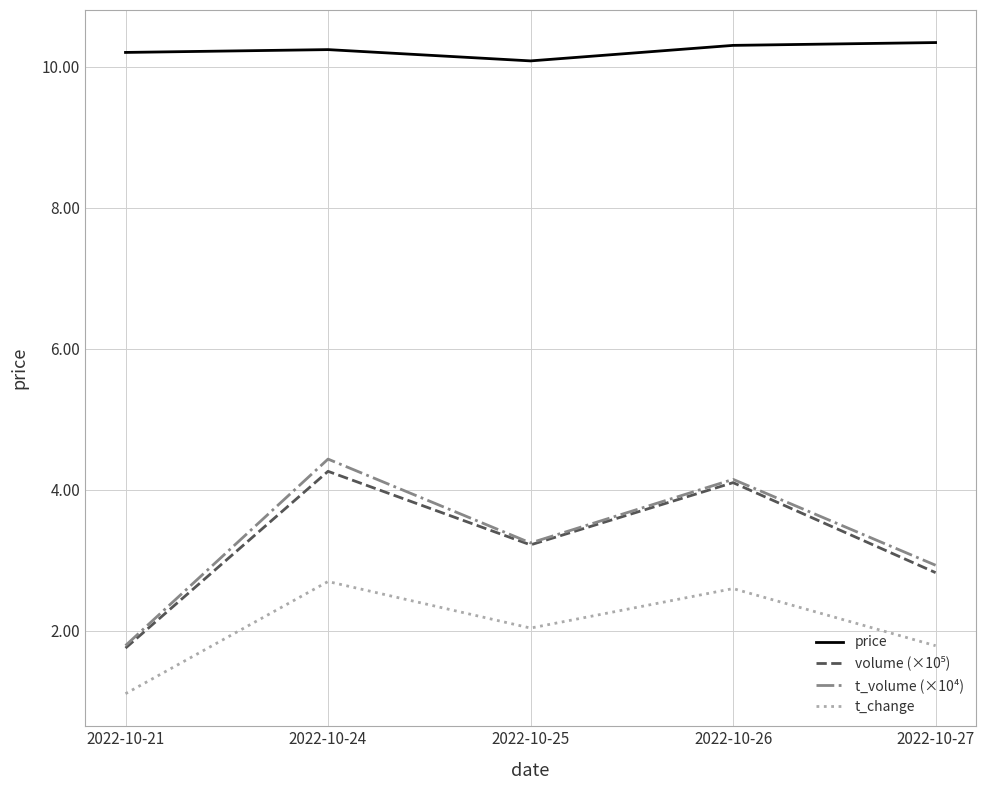

Rank the categories by t_volume (×10⁴) value from lowest to highest.

2022-10-21, 2022-10-27, 2022-10-25, 2022-10-26, 2022-10-24